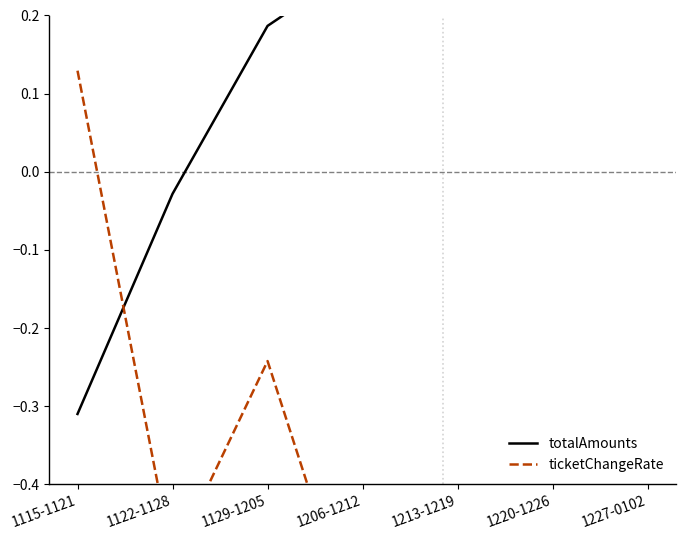

What is the difference between the highest and lowest values at 1213-1219?

1.1